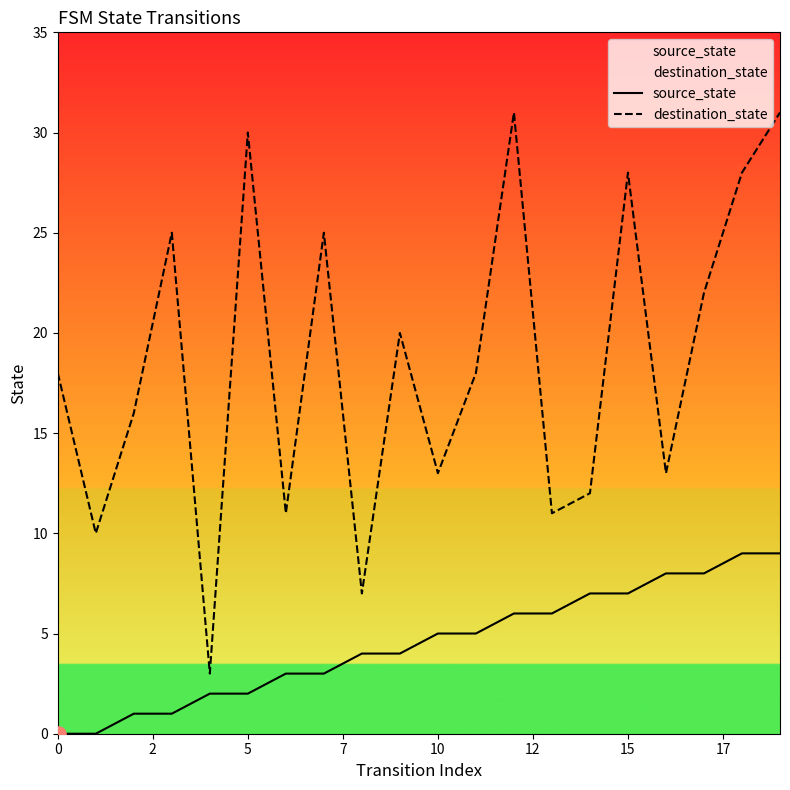

Which series has the largest total across all categories?

destination_state